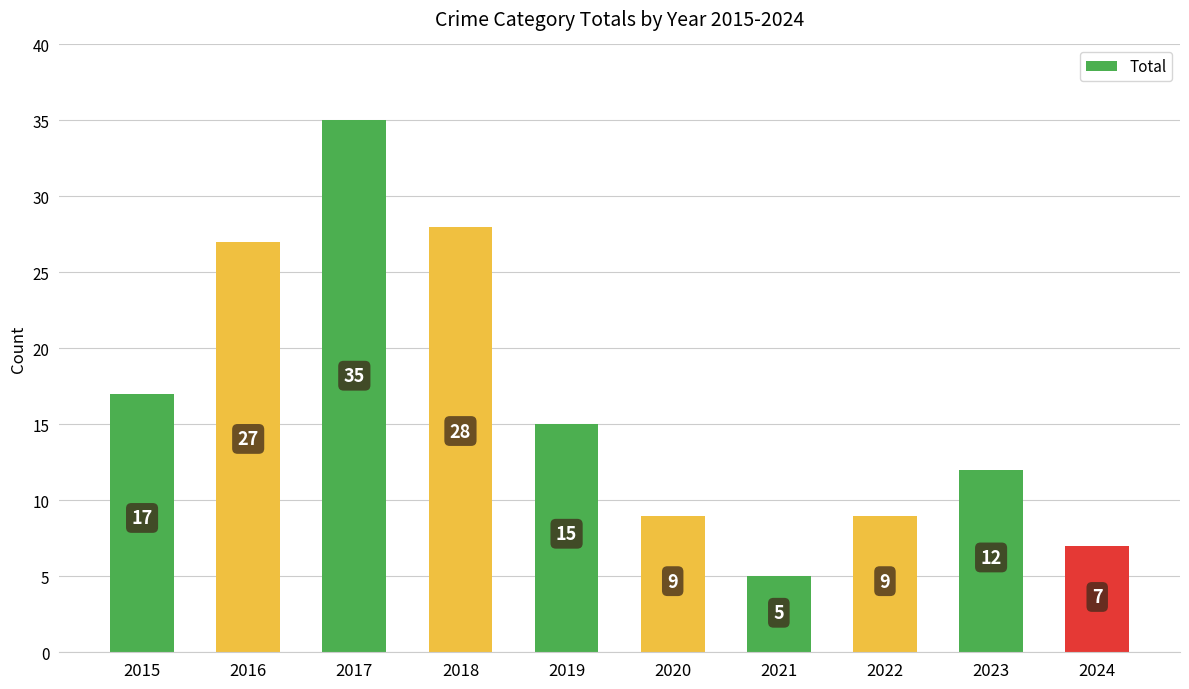

What is the change in value from 2019 to 2024?

-8